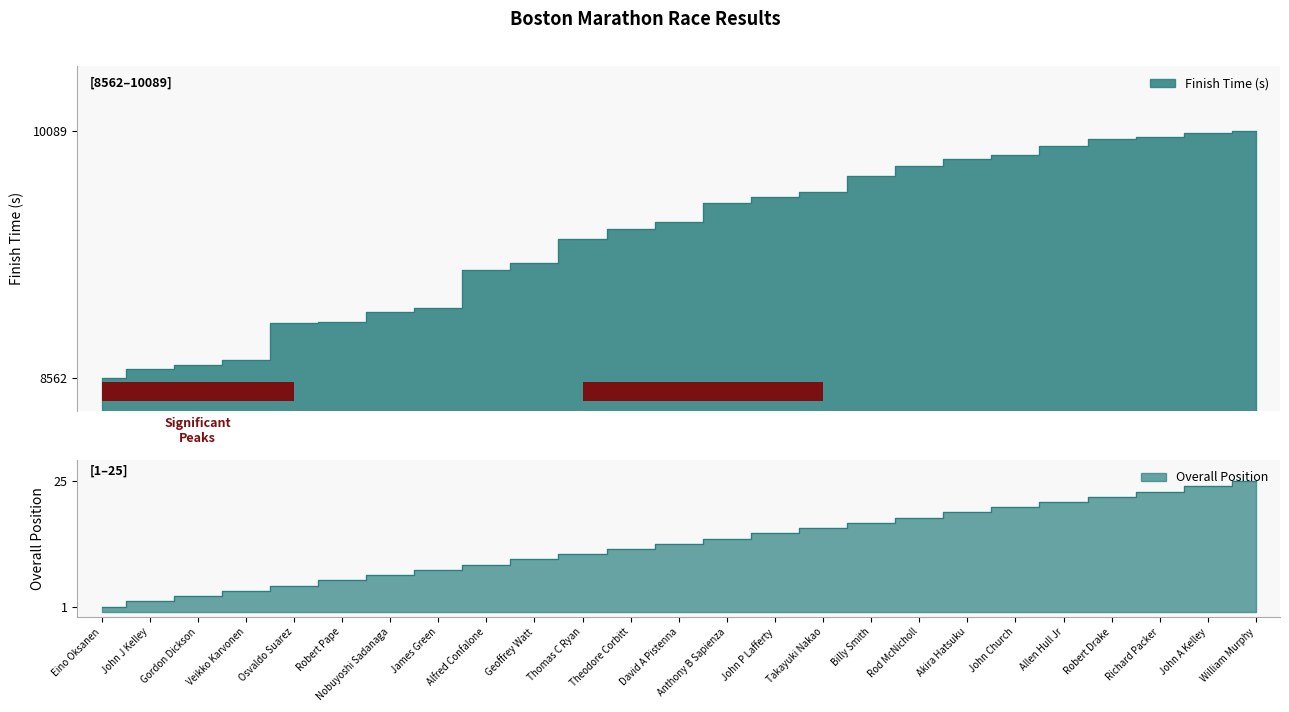

What position from the right is Robert Pape?

20